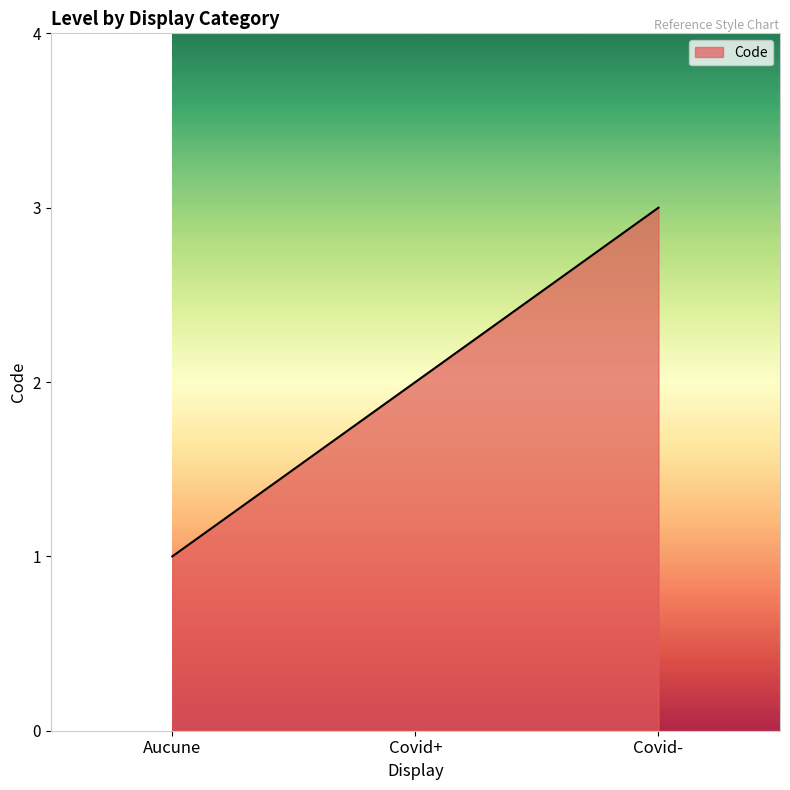

What position from the left is Aucune?

1